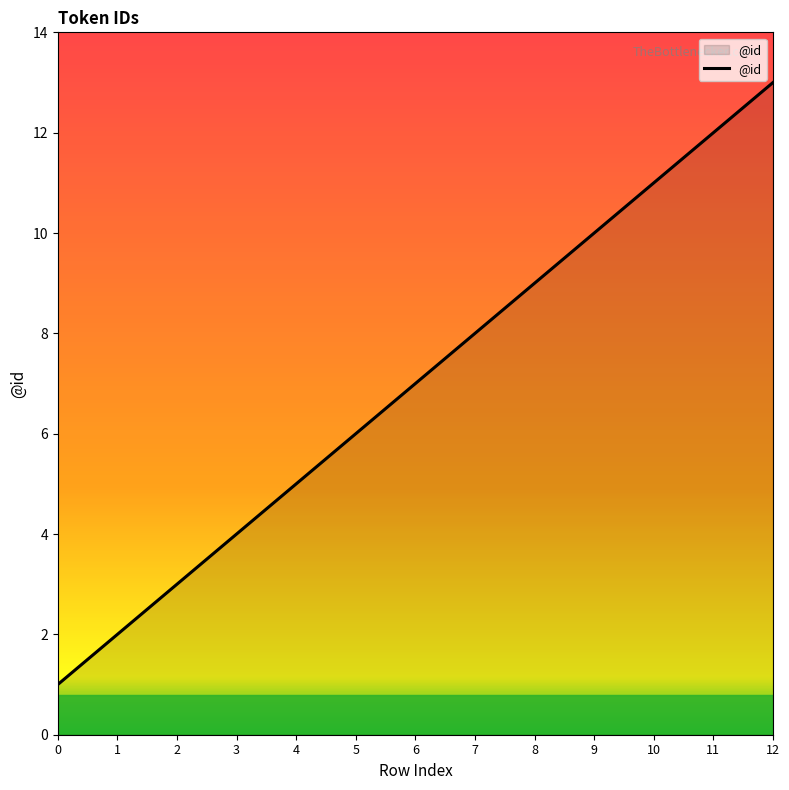

Does the chart have visible grid lines?

No